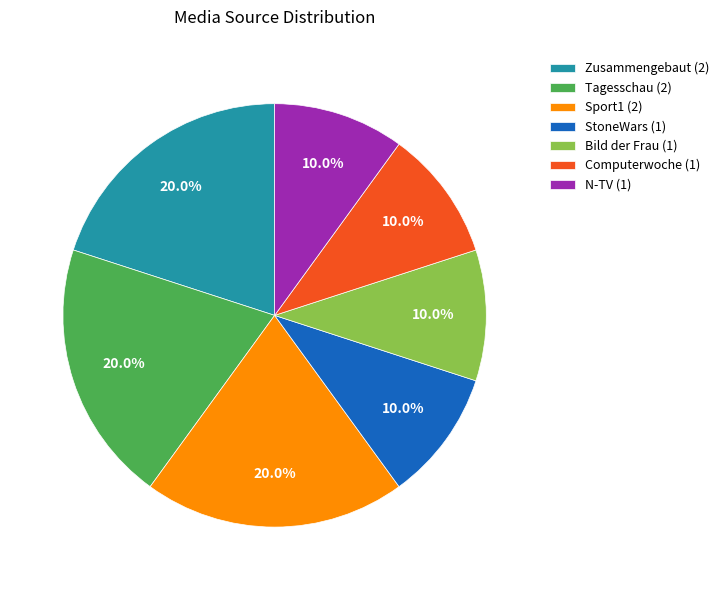

To the nearest percent, what percentage of the pie is Computerwoche?

10%